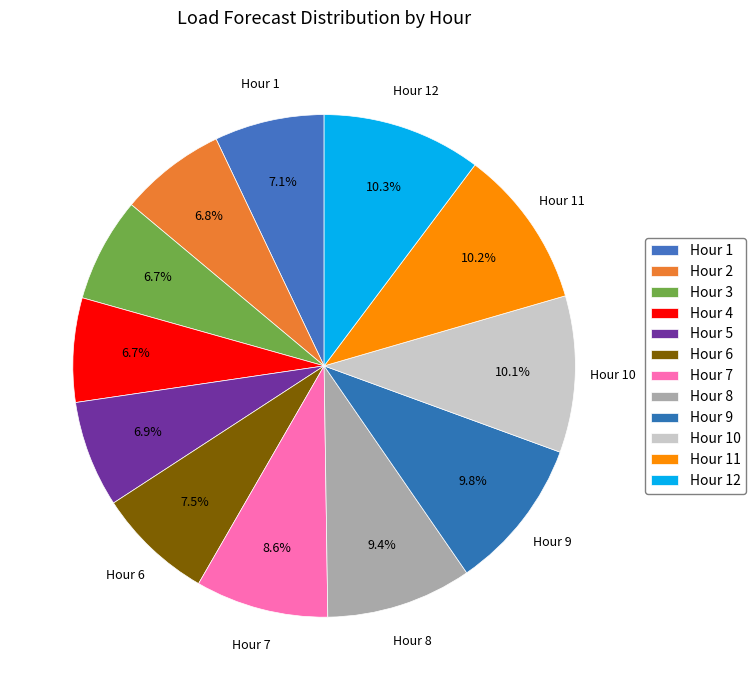

Is the sum of Hour 1 and Hour 6 greater than half?

No